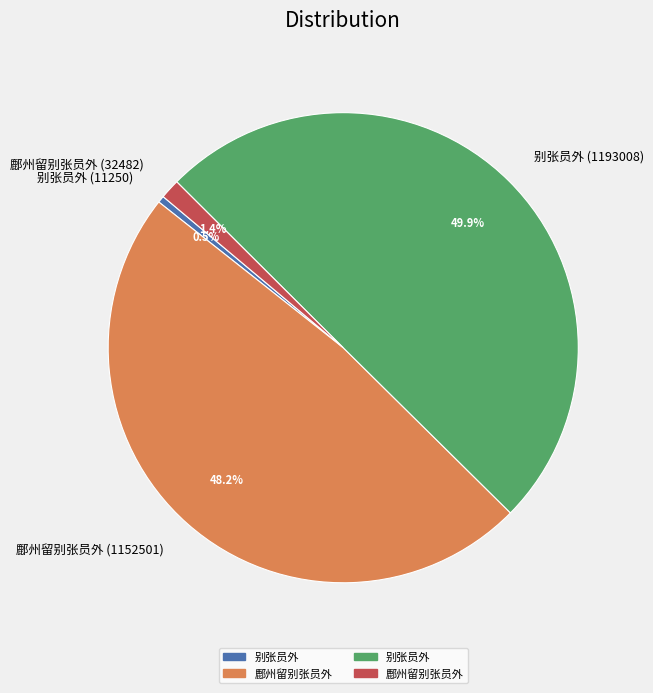

Which has a higher value, 鄜州留别张员外 (32482) or 别张员外 (11250)?

鄜州留别张员外 (32482)